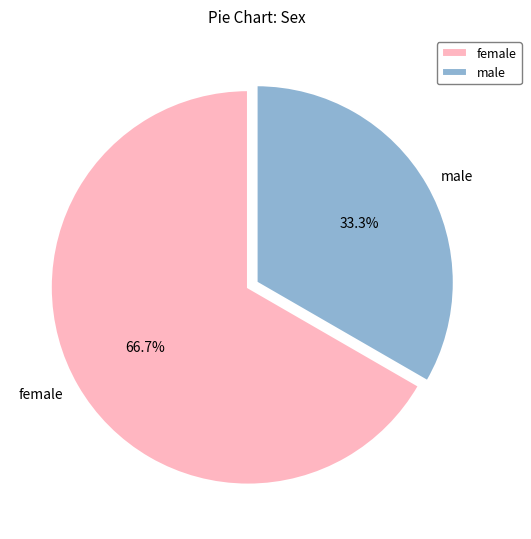

Does male account for over 50% of the chart?

No